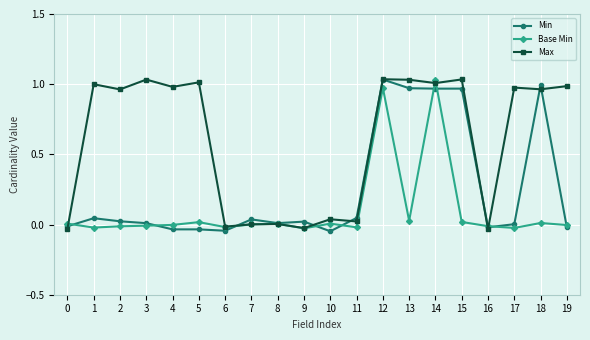

How many series are shown in this chart?

3